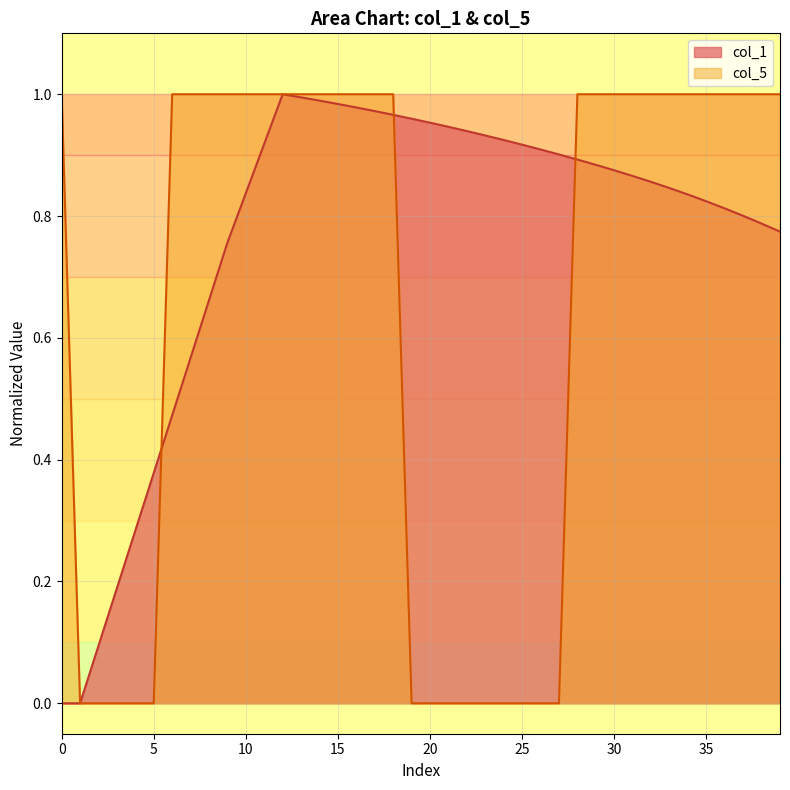

Is the value of col_1 at 35 greater than the value of col_5 at 15?

No